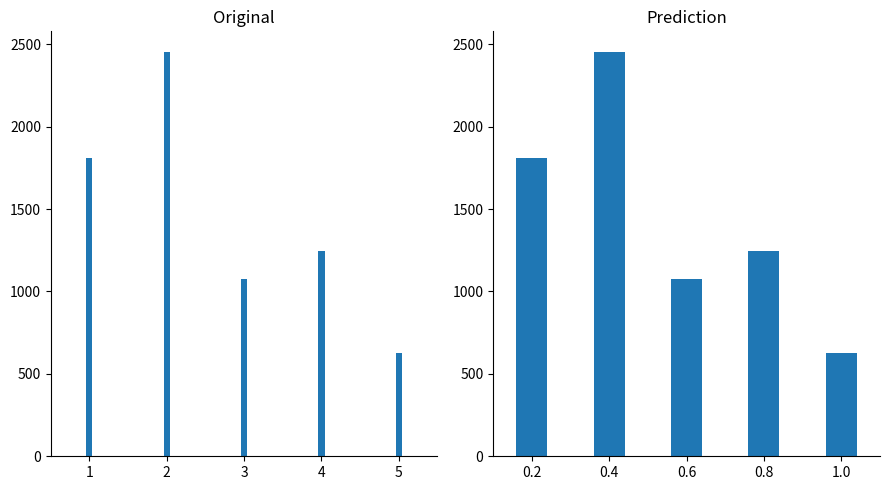

What is the maximum value shown in the chart?

2455